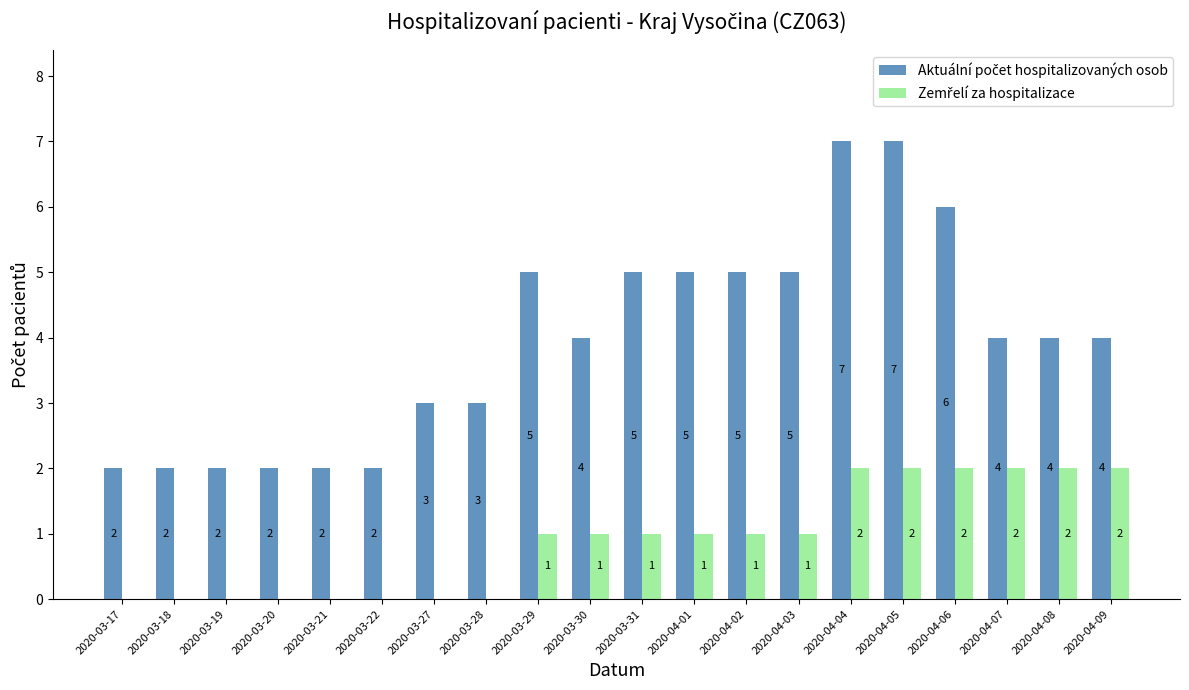

What is the total value across all series at 2020-04-01?

6